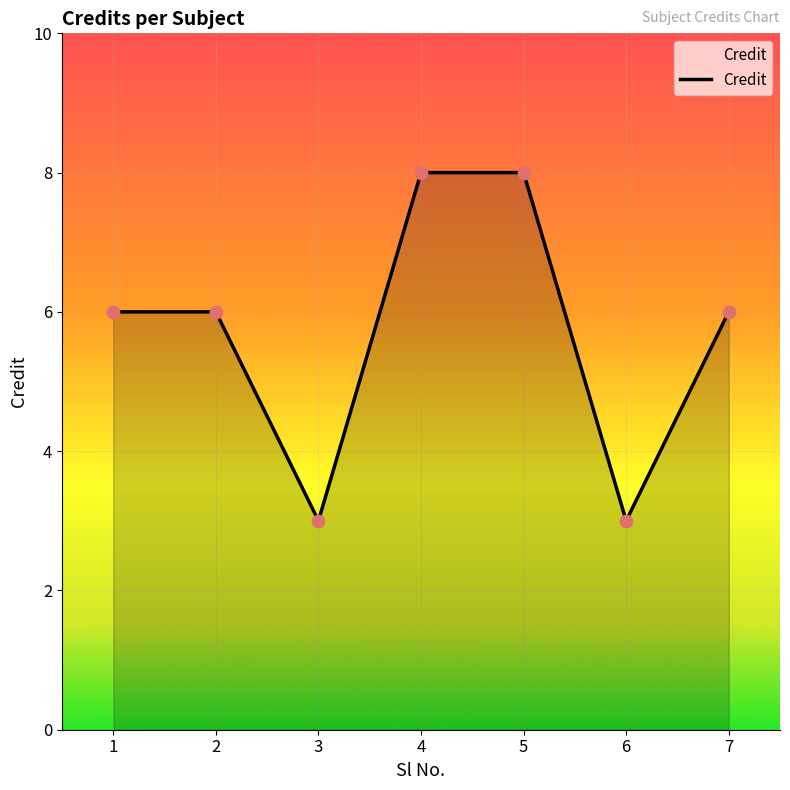

Between 2 and 6, which is larger?

2